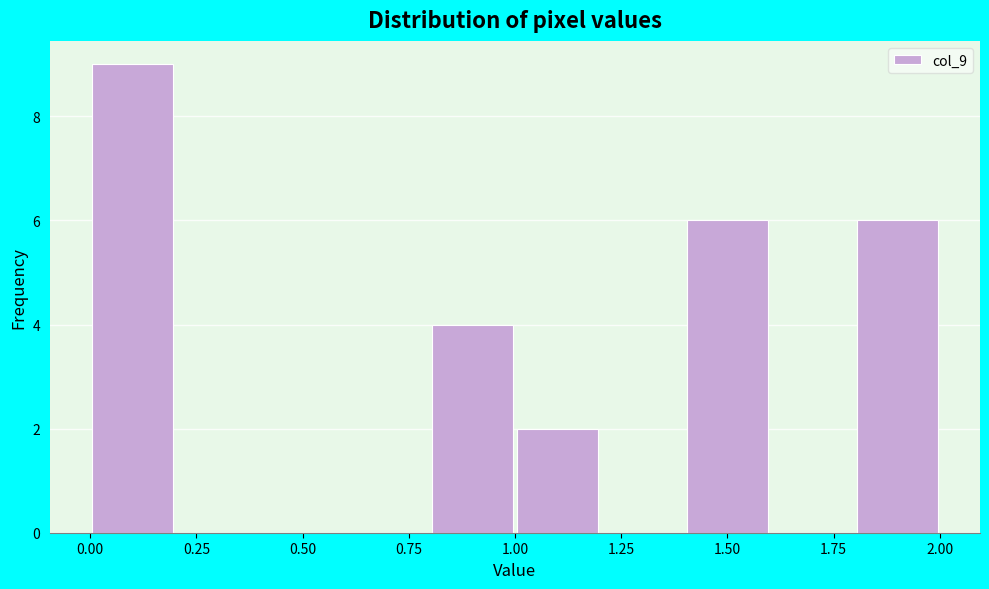

Over which range of the x-axis is the bar tallest?

0.0 to 0.2